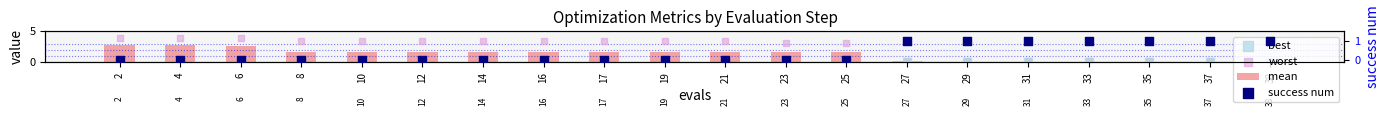

At how many categories does at least one series exceed 0?

20